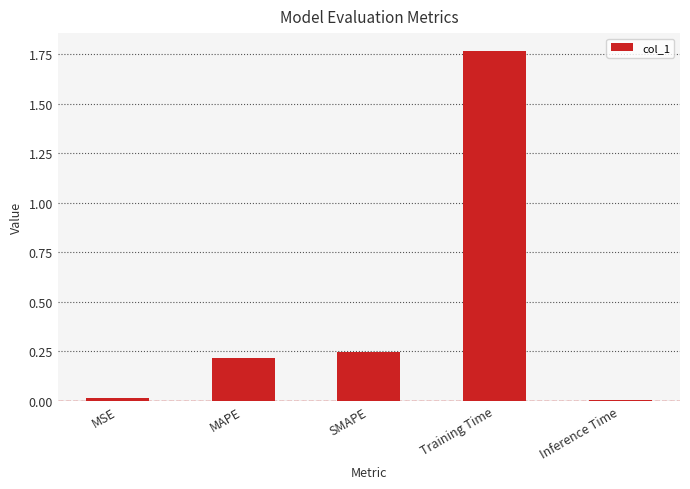

What is the sum of all values?

2.3